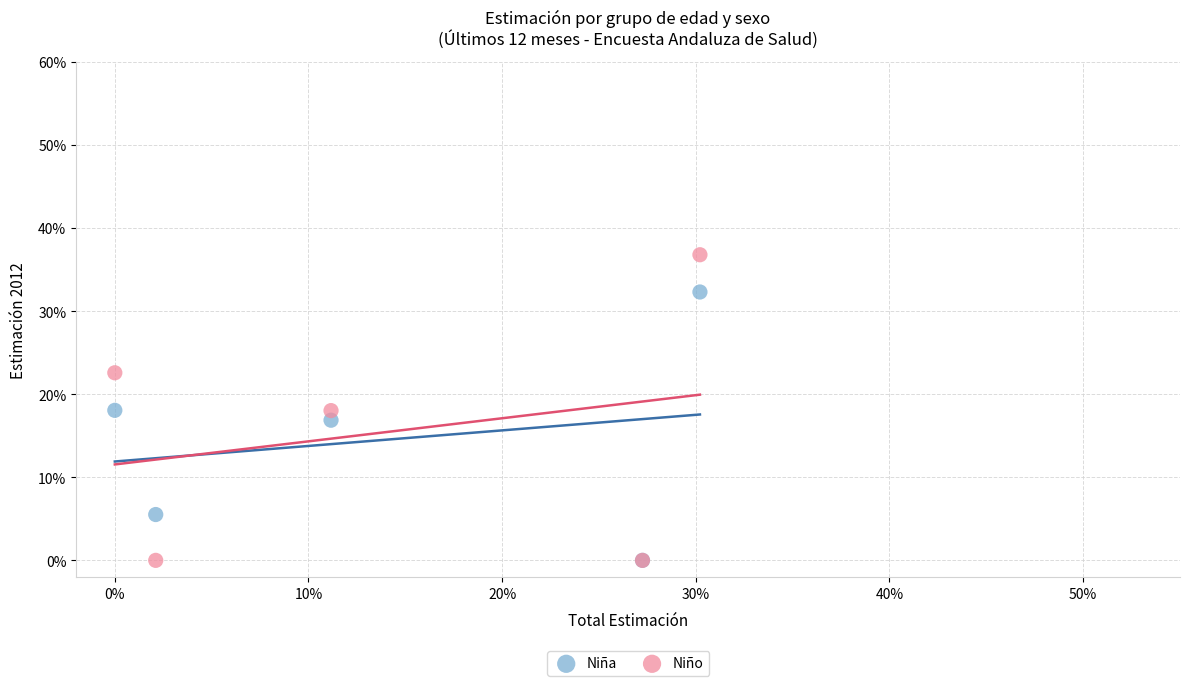

What are all the series names shown in the legend?

Niña, Niño